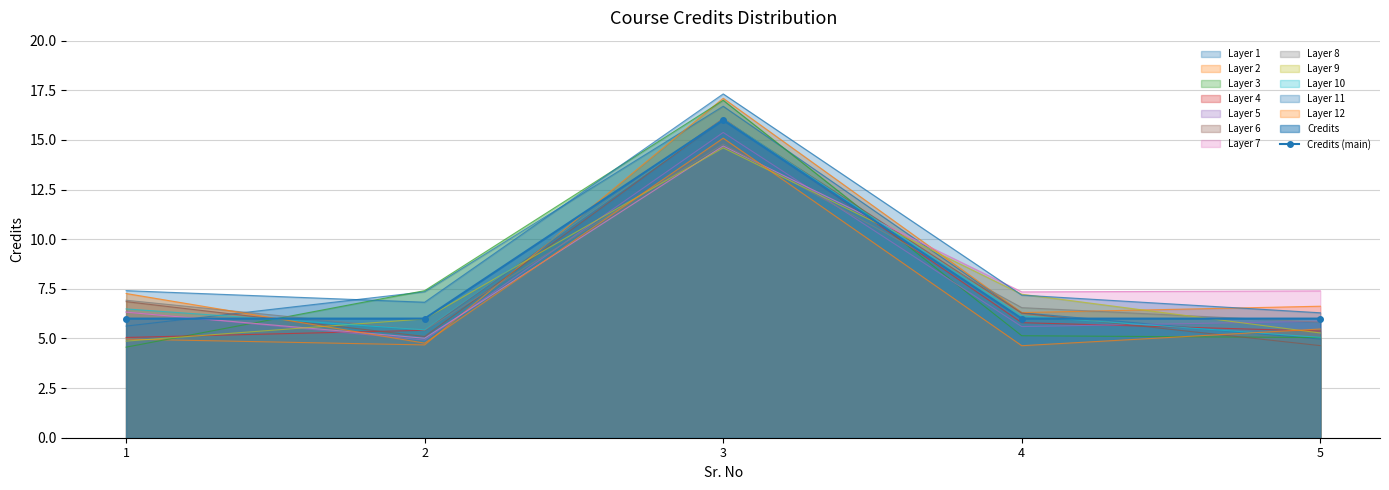

Count the values in the range 6 to 7.

4